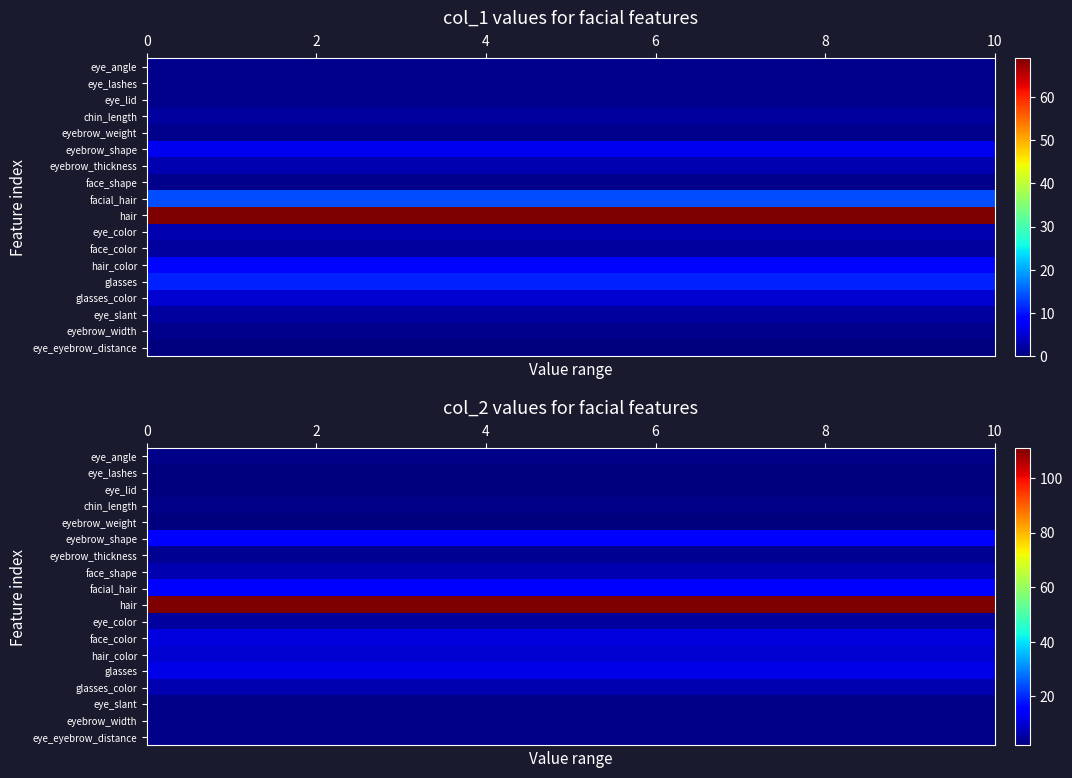

At 7, list the series in order from largest to smallest.

col_2, col_1